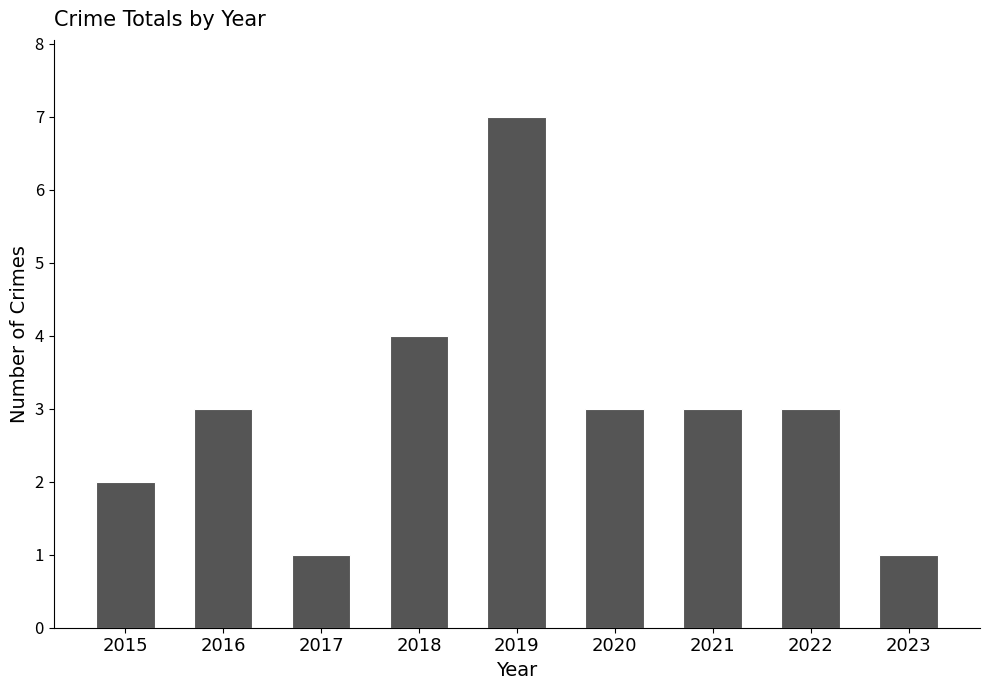

What is the average value?

3